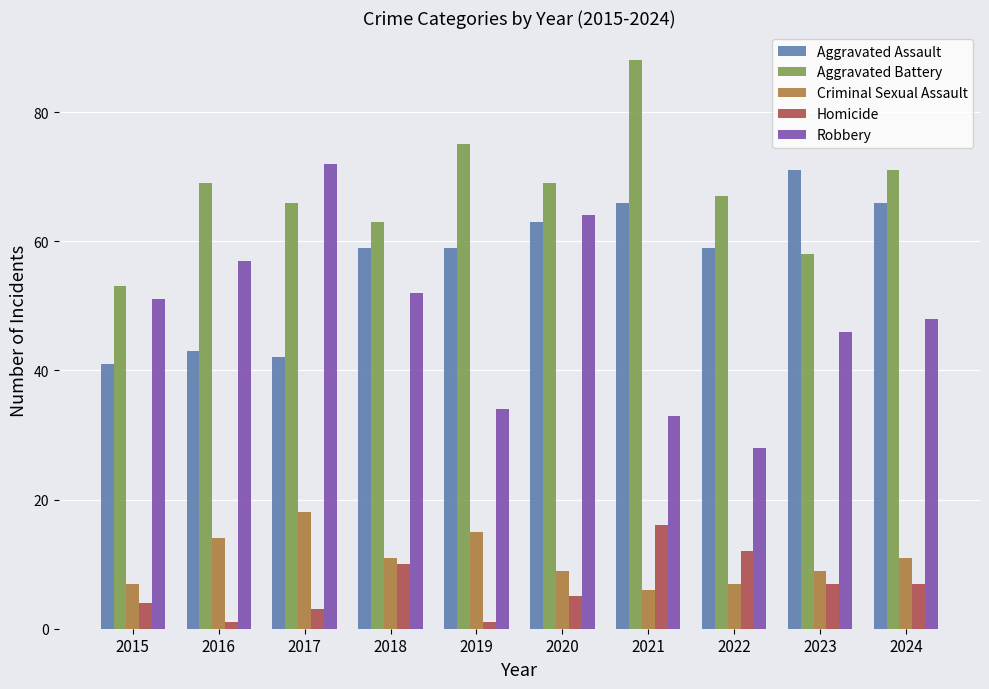

What value does the Criminal Sexual Assault series have at 2022?

7